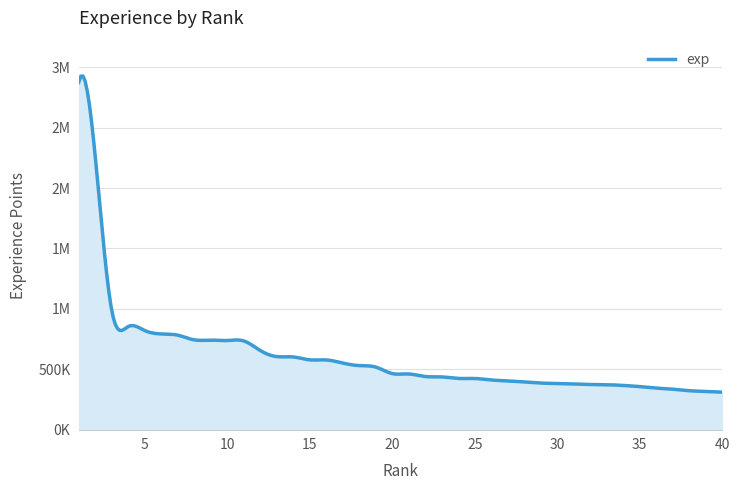

Does the chart display data point markers on the line(s)?

No